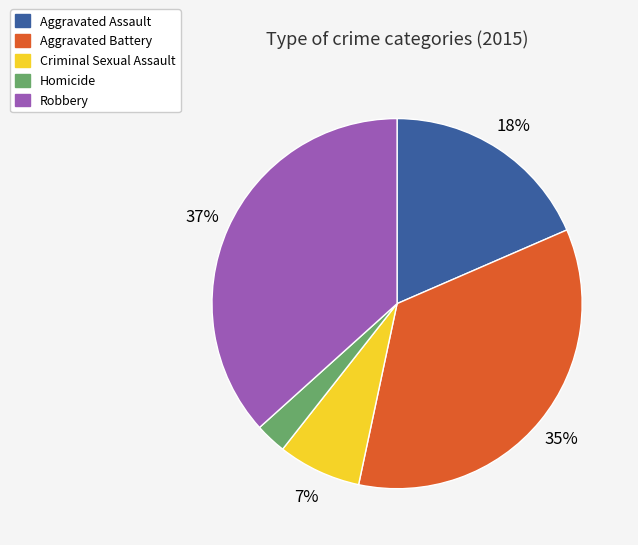

The Robbery slice represents 37% of the pie. True or false?

True